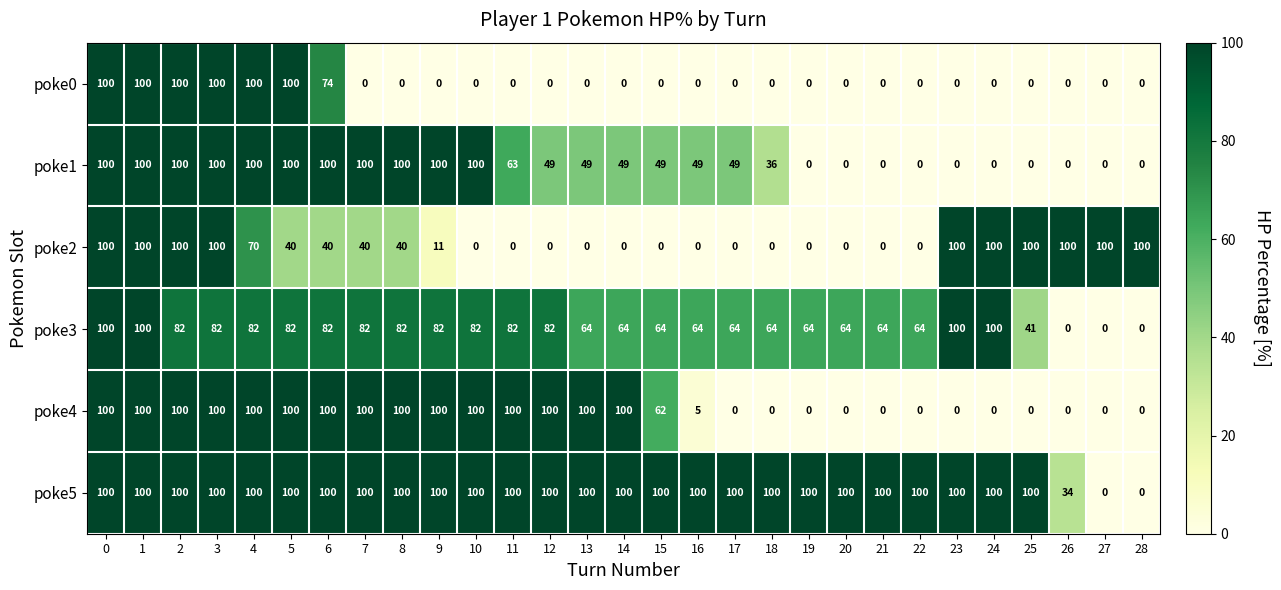

Which series changed the most between 11 and 14?

poke3